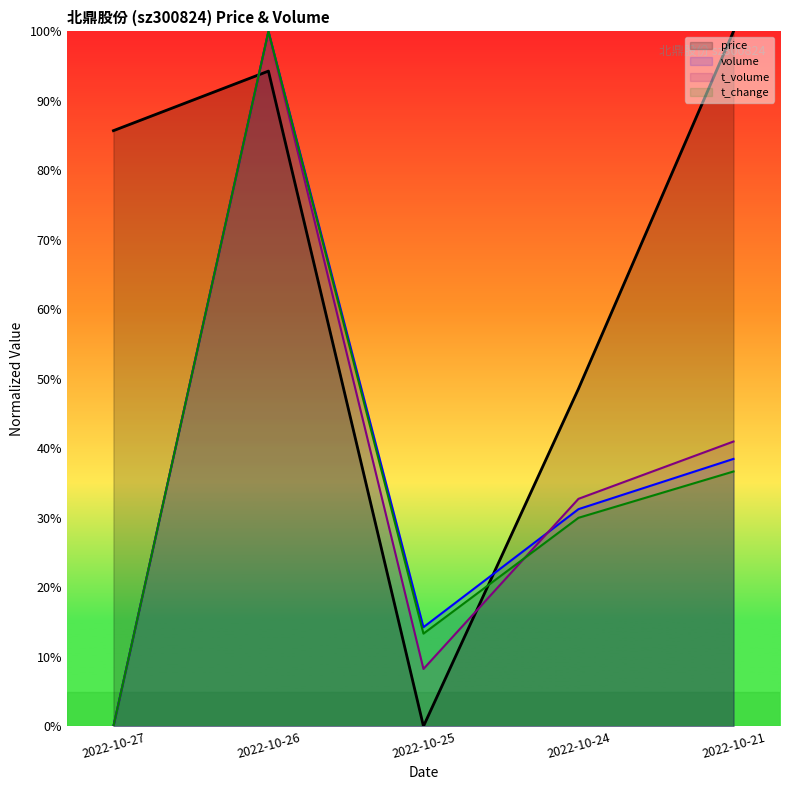

Which series changed the most between 2022-10-25 and 2022-10-24?

price